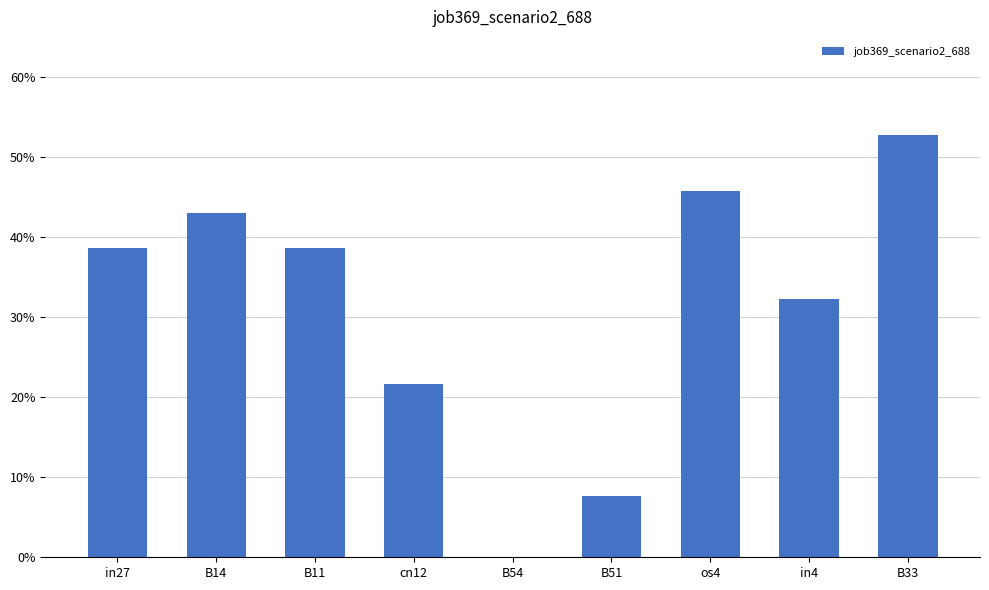

Are the bars horizontal?

No